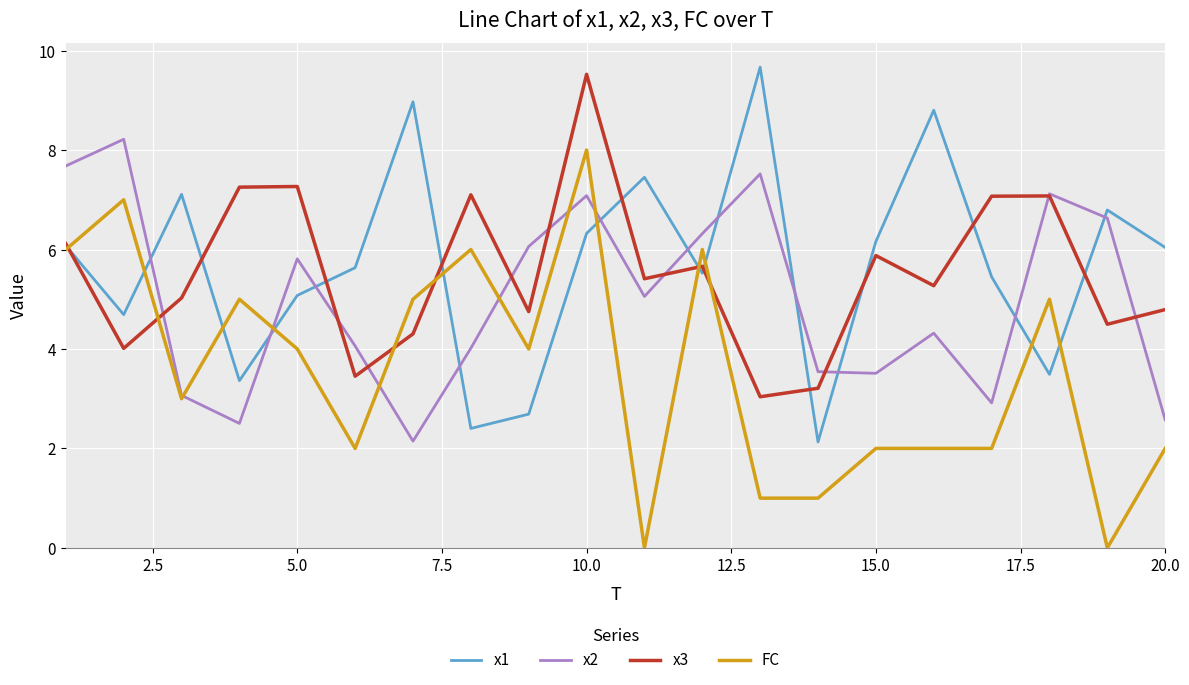

What is the maximum value shown in the chart?

9.7